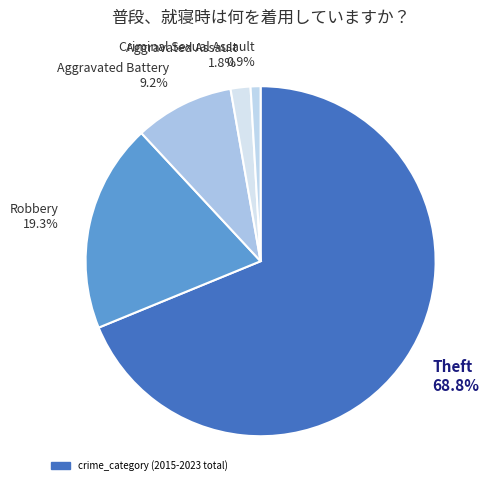

What is the majority slice?

Theft